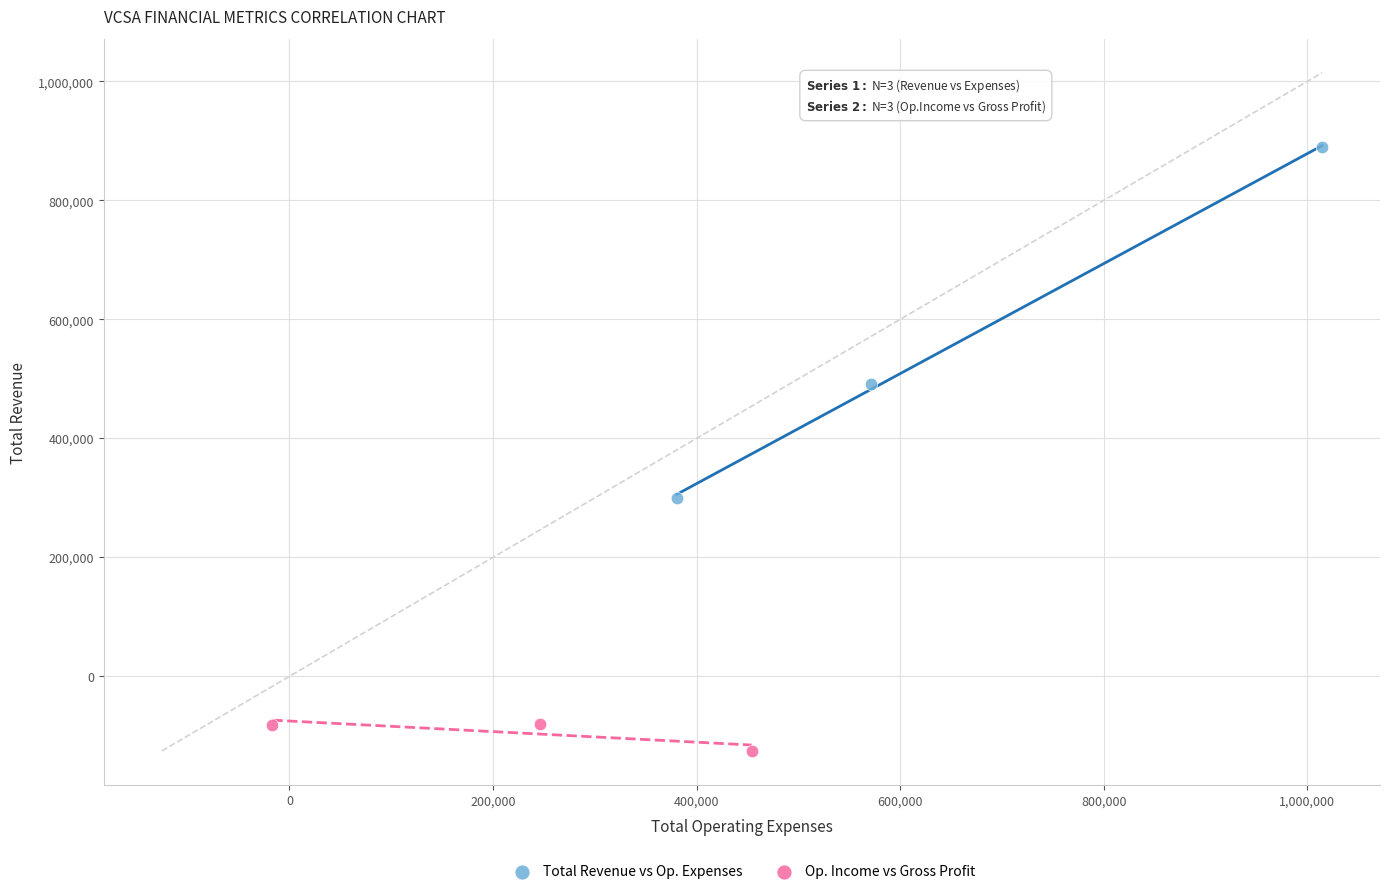

Which series contains the lowest Y value?

Op. Income vs Gross Profit